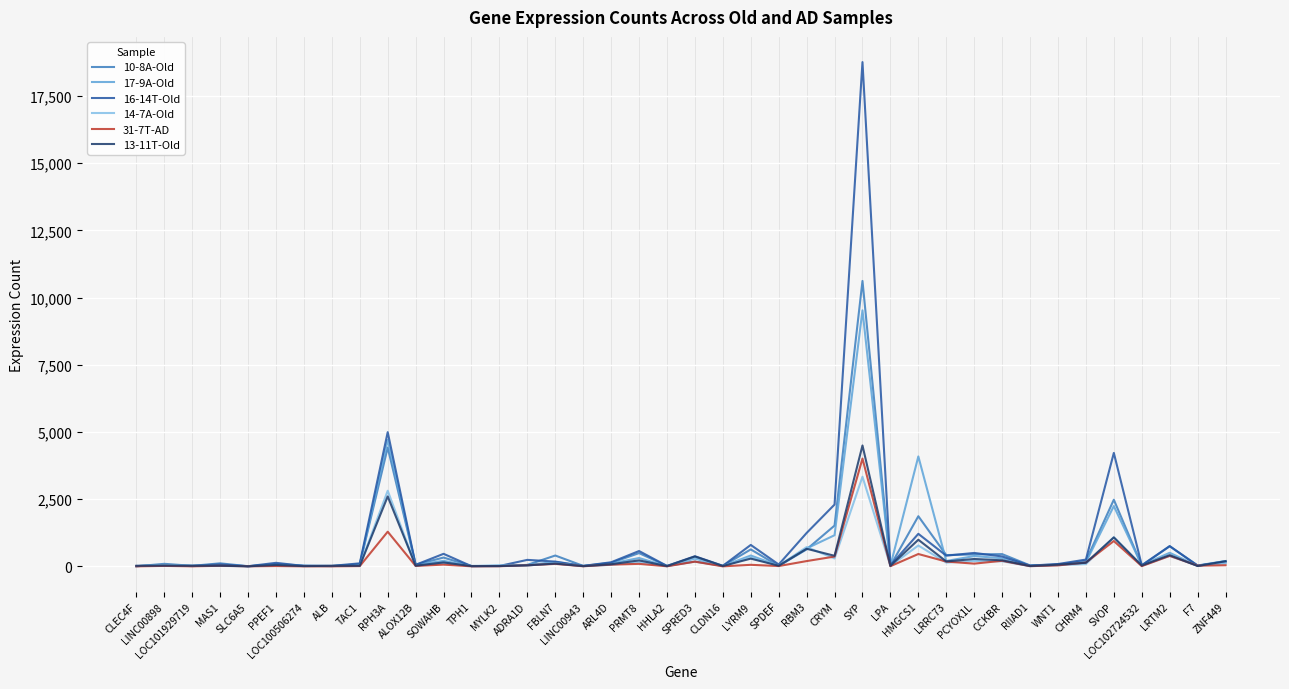

Does the chart display data point markers on the line(s)?

No